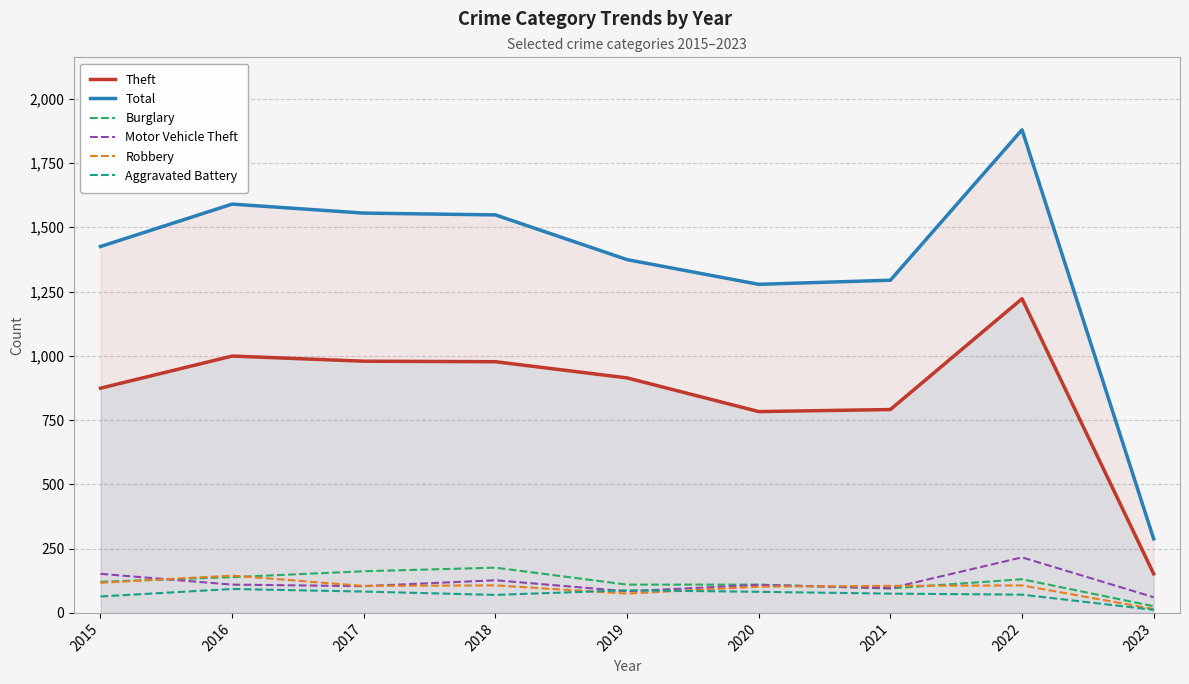

True or false: Total and Robbery intersect in this chart.

False